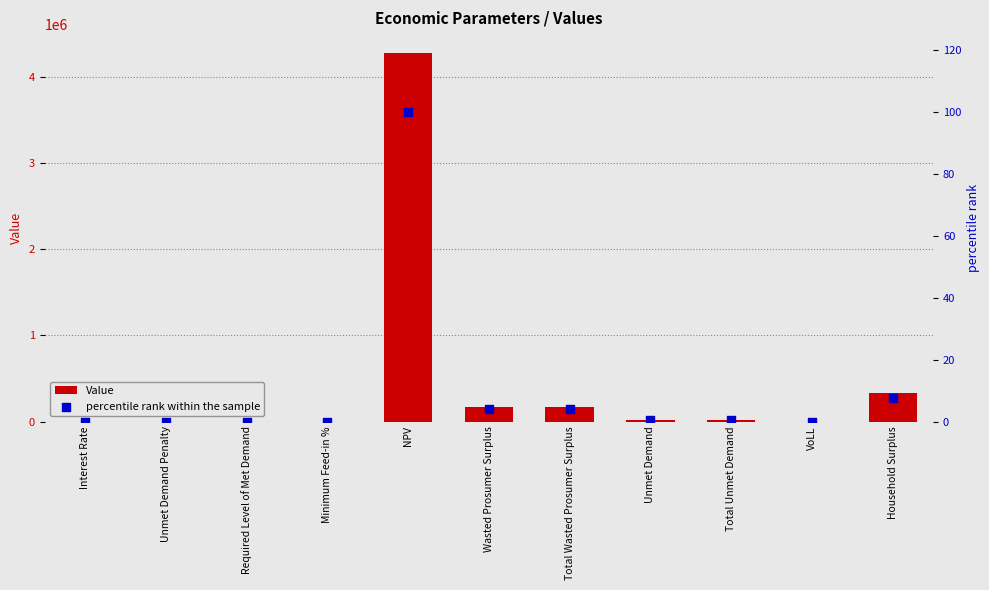

What is the total value across all series at Household Surplus?

328415.4